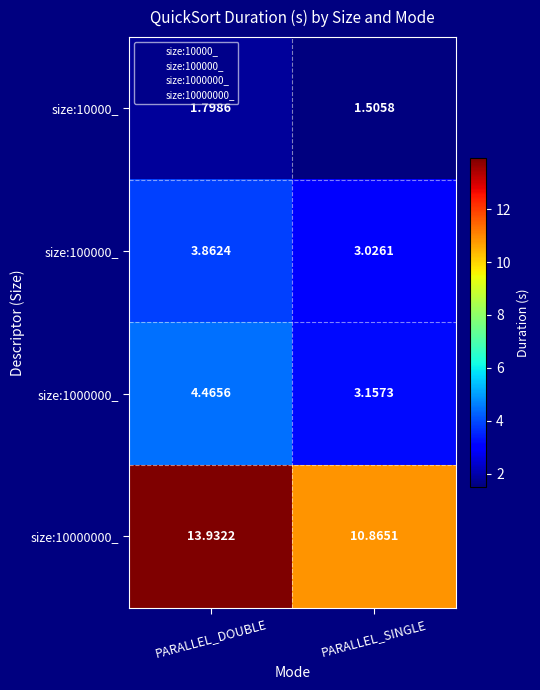

Where is size:1000000_ nearest to the value 3?

PARALLEL_SINGLE